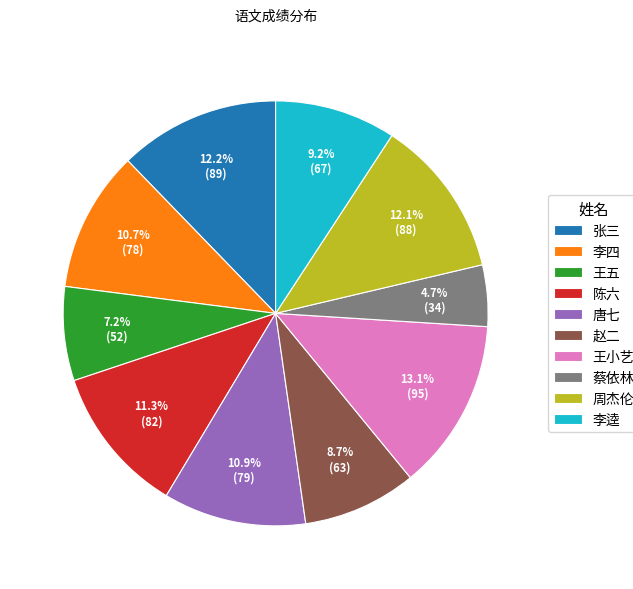

Is 周杰伦 the majority of the pie?

No